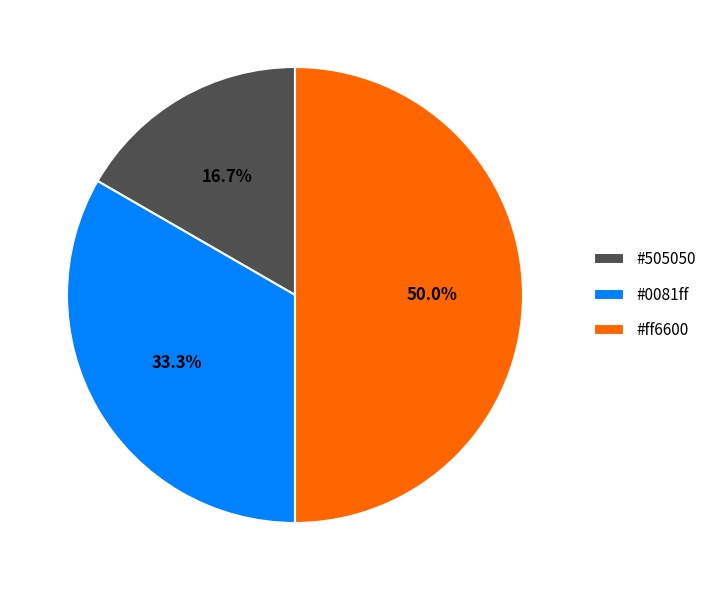

Is there a majority slice in this chart?

No